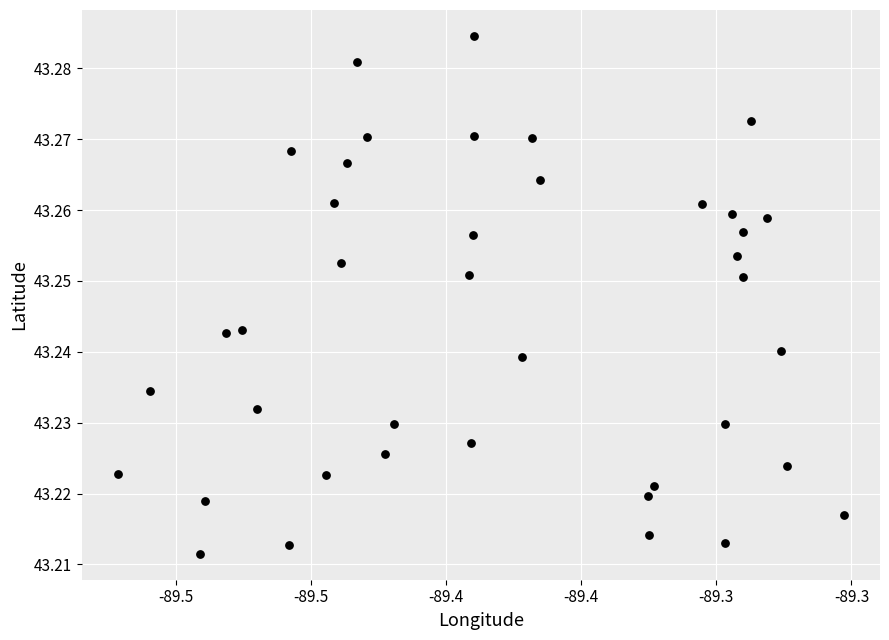

What is the range of X values (max minus min)?

0.3